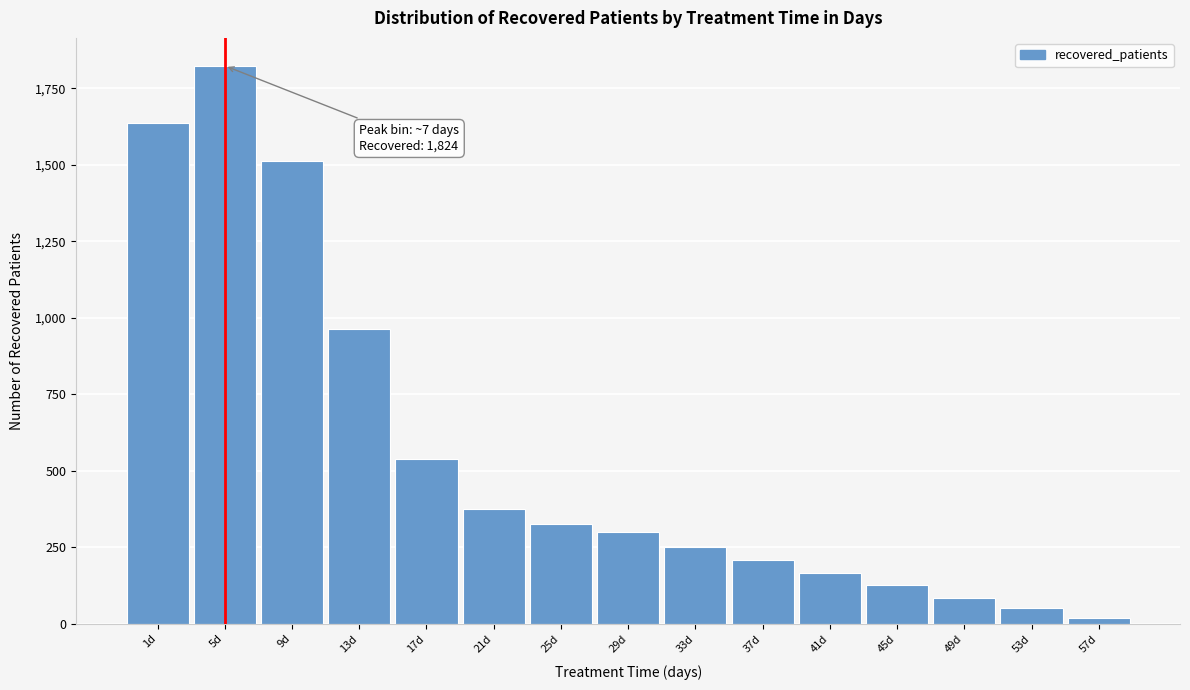

Reading right to left, extract all data points from this chart.

20	52	85	126	167	209	251	299	327	374	539	962	1514	1824	1637